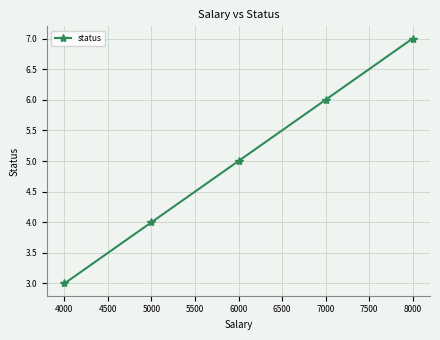

The value at 5000 is 3. True or false?

False